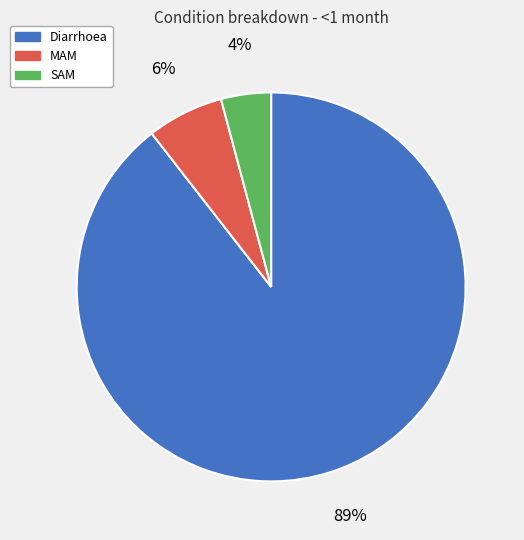

True or false: MAM accounts for 14% of the total.

False